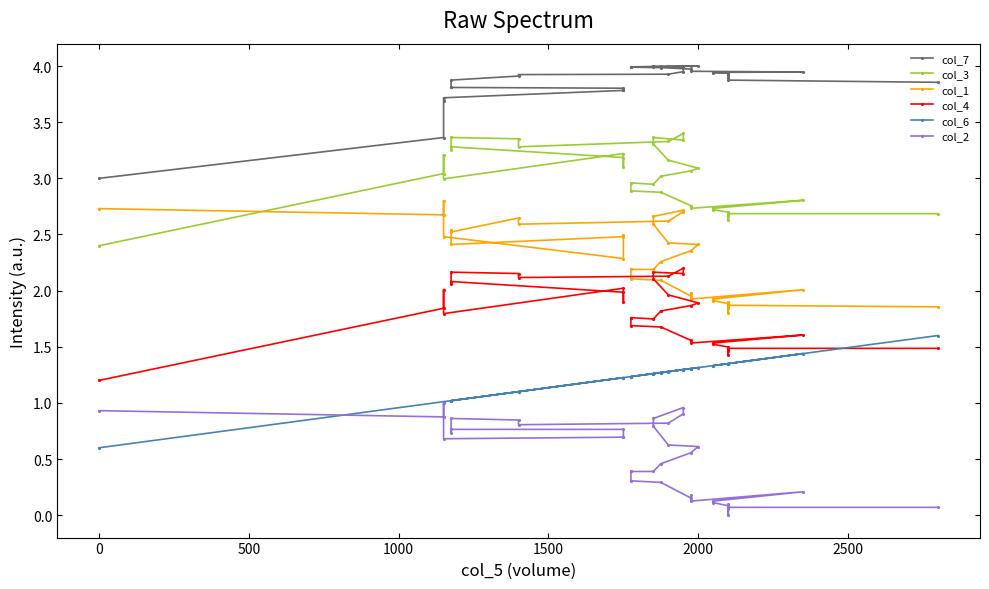

The value of col_3 at 36 is 4.6. True or false?

False